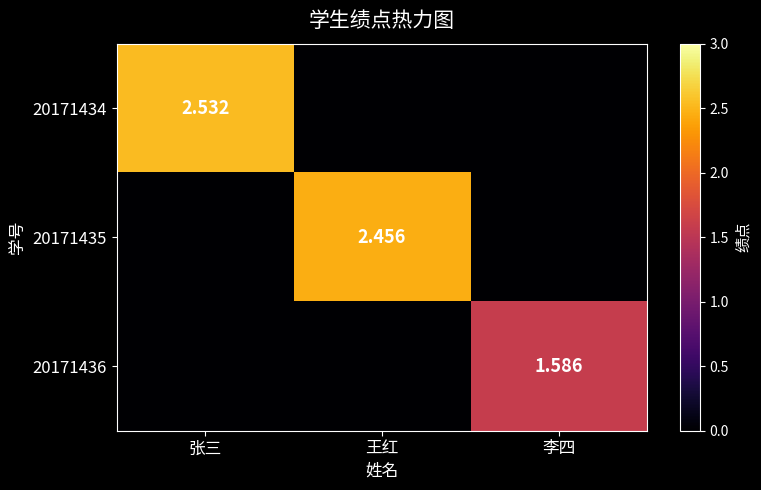

At which label is 20171435 closest to 1?

张三